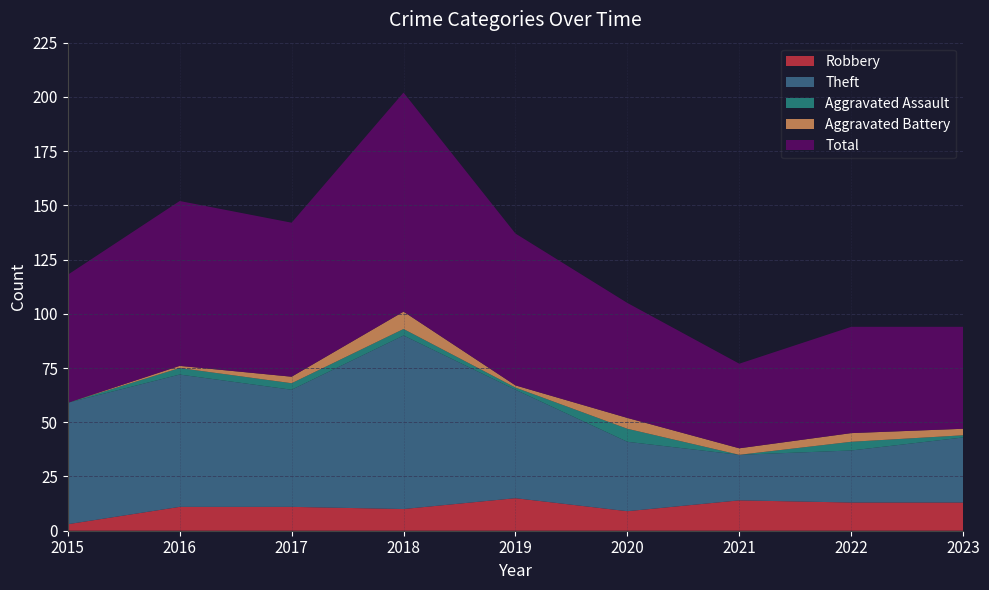

Reading right to left, list all the values displayed in this chart.

Robbery: 2023=13	2022=13	2021=14	2020=9	2019=15	2018=10	2017=11	2016=11	2015=3
Theft: 2023=30	2022=24	2021=21	2020=32	2019=50	2018=80	2017=54	2016=61	2015=56
Aggravated Assault: 2023=1	2022=4	2021=0	2020=6	2019=1	2018=3	2017=3	2016=3	2015=0
Aggravated Battery: 2023=3	2022=4	2021=3	2020=5	2019=1	2018=8	2017=3	2016=1	2015=0
Total: 2023=47	2022=49	2021=39	2020=53	2019=70	2018=101	2017=71	2016=76	2015=59